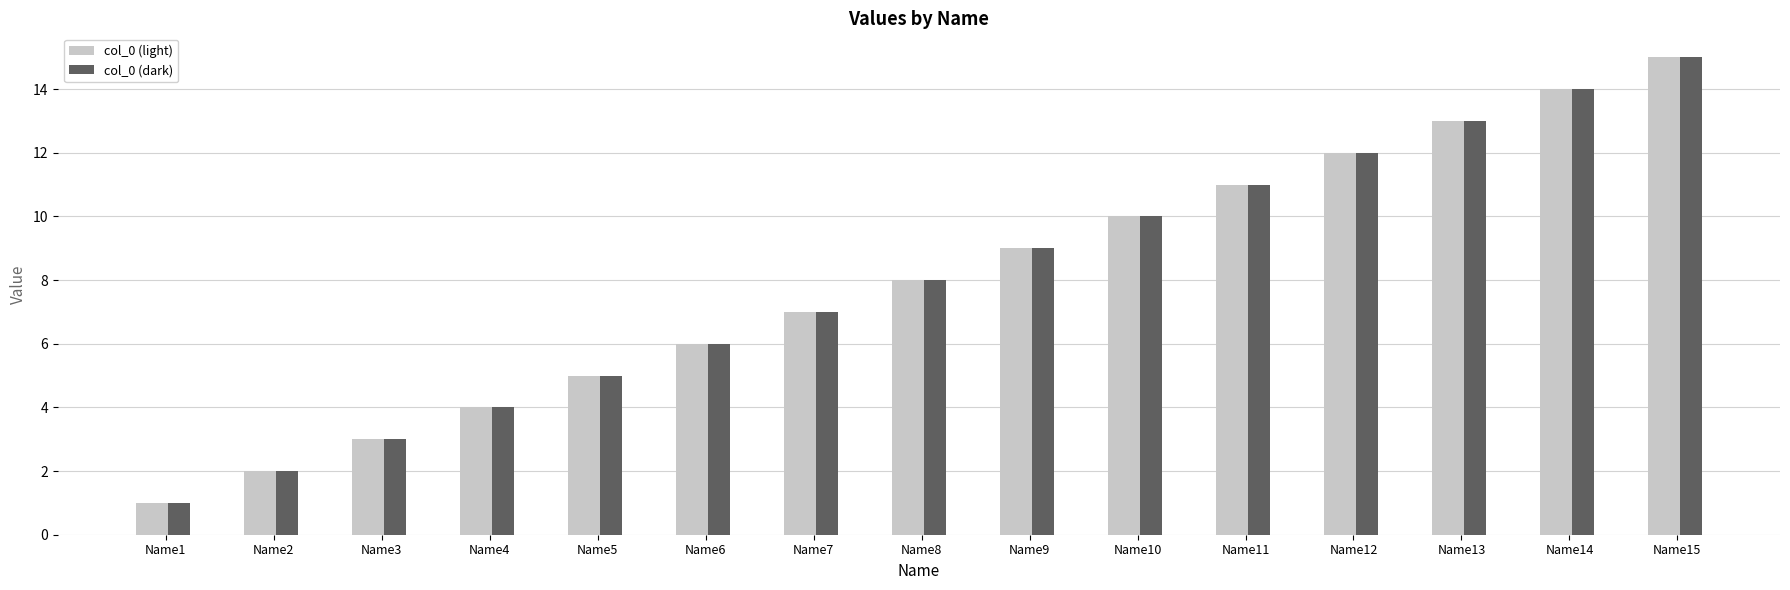

Rank the categories by col_0 (light) value from lowest to highest.

Name1, Name2, Name3, Name4, Name5, Name6, Name7, Name8, Name9, Name10, Name11, Name12, Name13, Name14, Name15